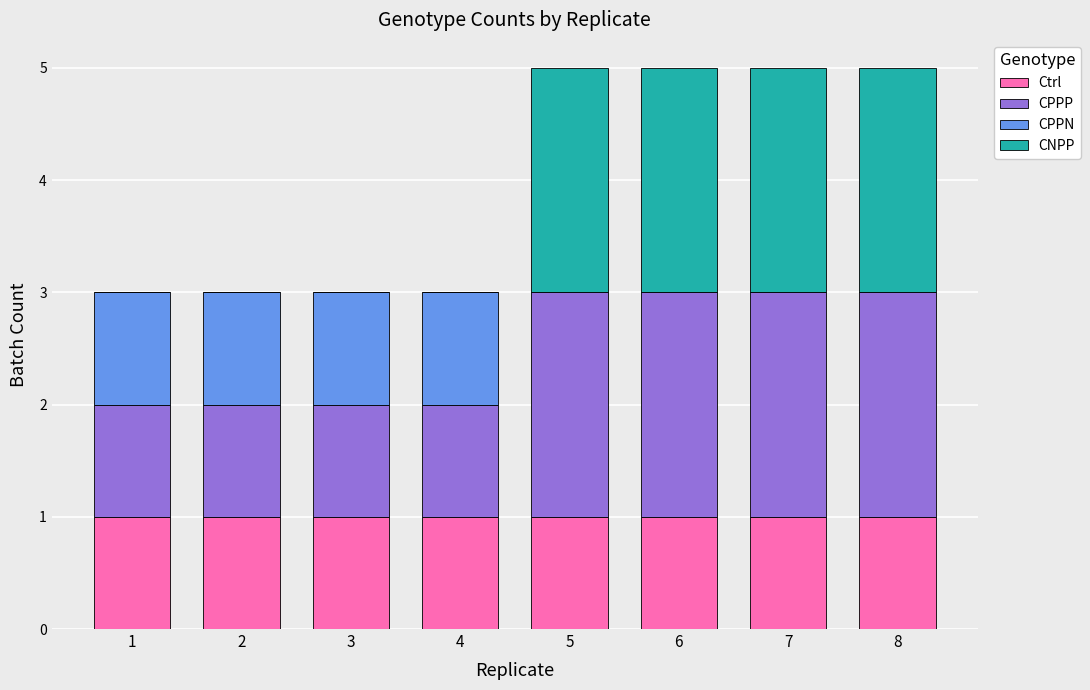

True or false: Ctrl has a value of 2 at 2.

False